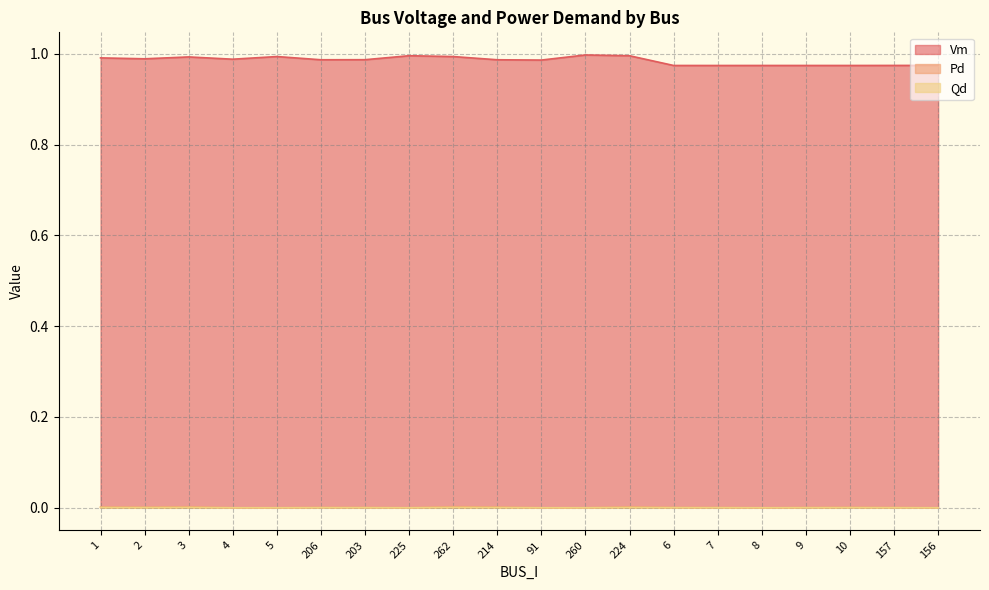

Which series has the widest spread of values?

Vm